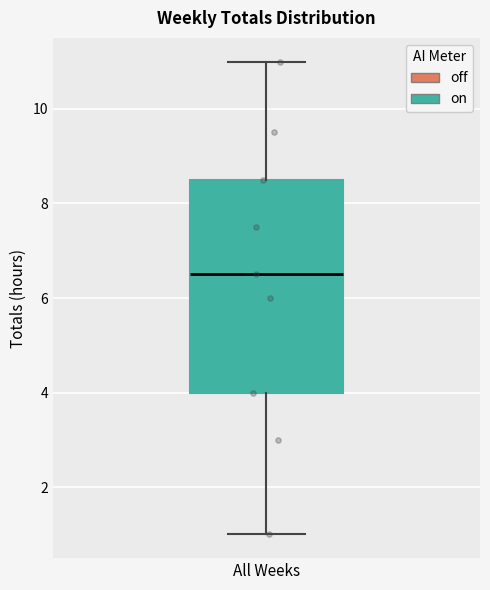

Transcribe this box plot: give where the median line is, the range the box spans, and where the two whiskers end, as read against the y-axis. The values are not printed on the chart, so give them approximately, as read against the axis.

median 6.6, box 4.0 to 8.6, whiskers 1.0 to 11.0